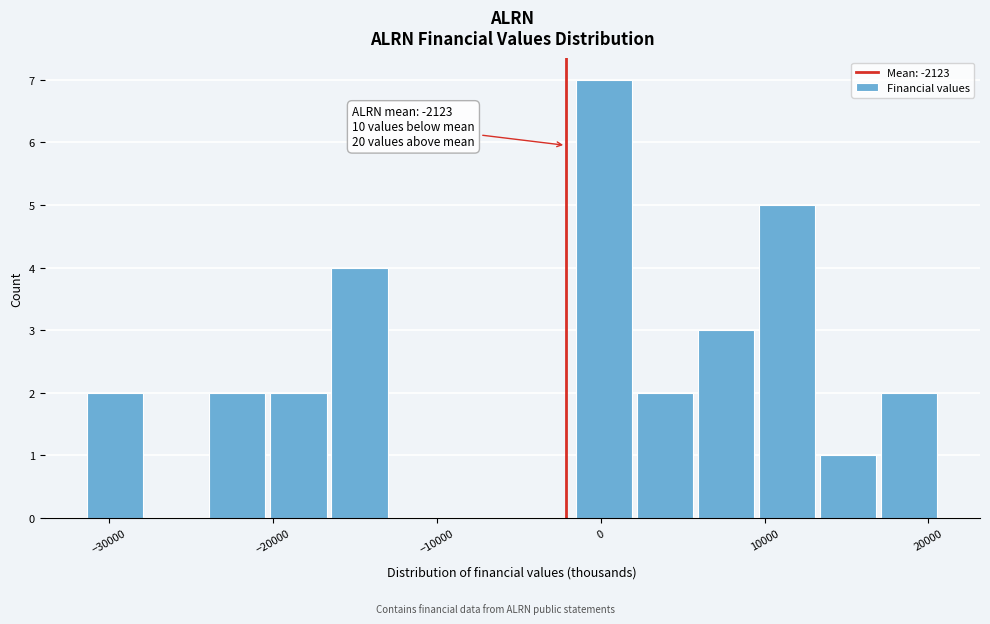

Read against the x-axis, roughly where is the centre of the tallest bar?

0